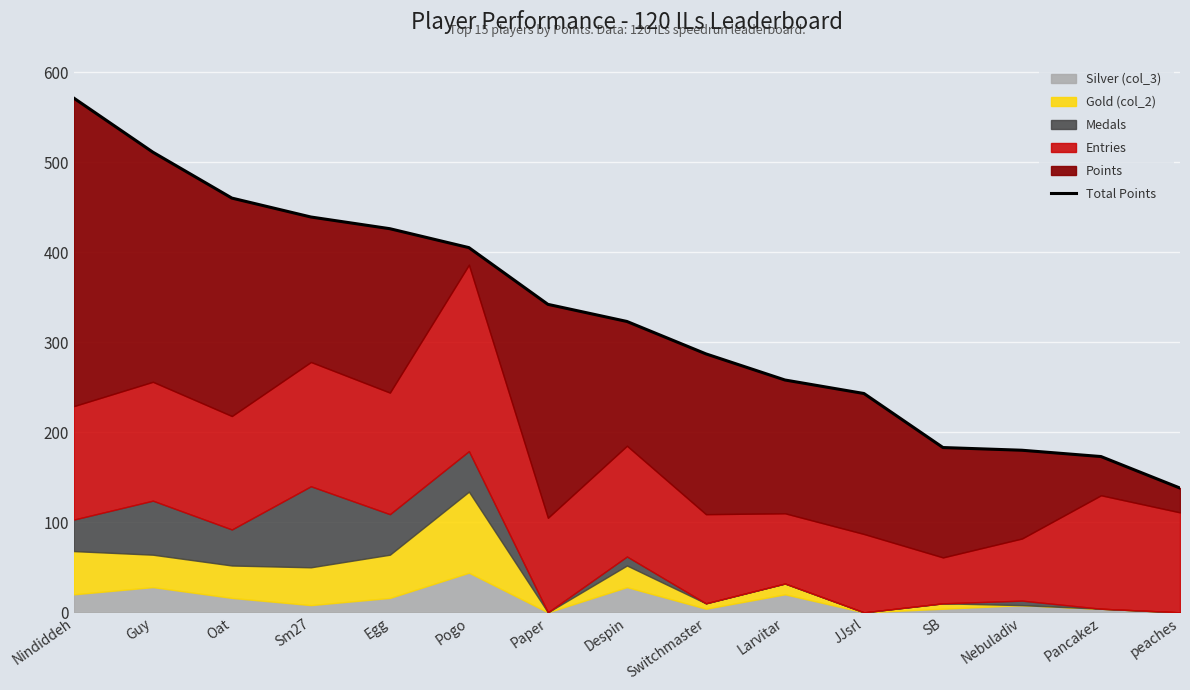

What is the value of the 10th point from the left?

258